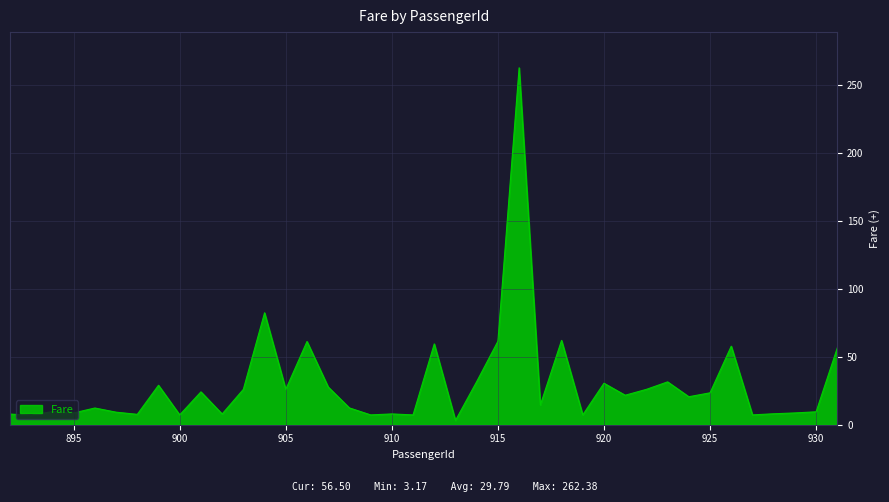

What is the difference between the maximum and minimum values?

259.2